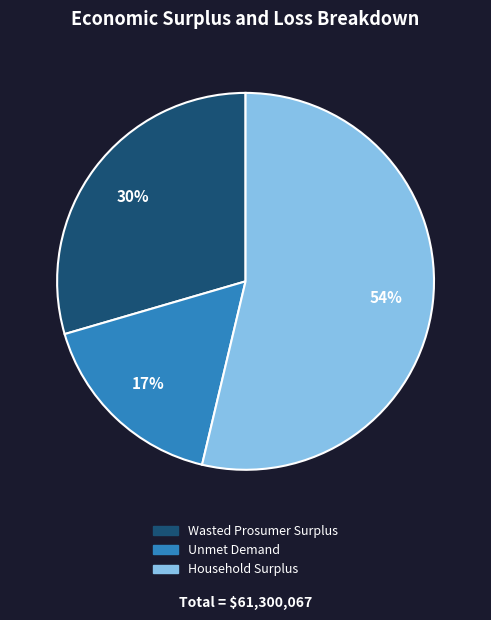

True or false: Unmet Demand accounts for 17% of the total.

True